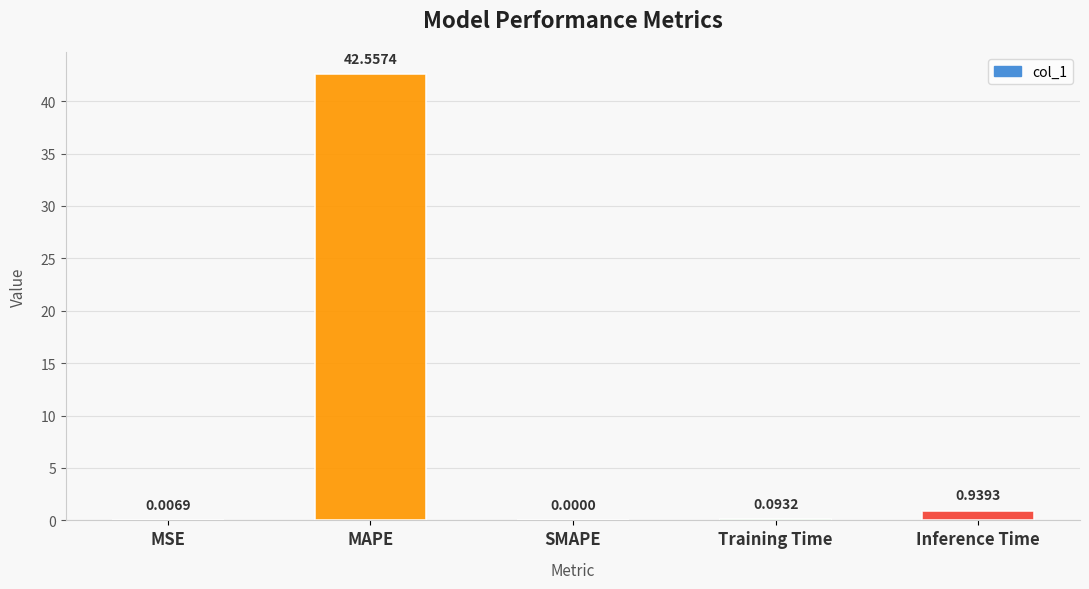

At which category does the chart reach its peak across all series?

MAPE